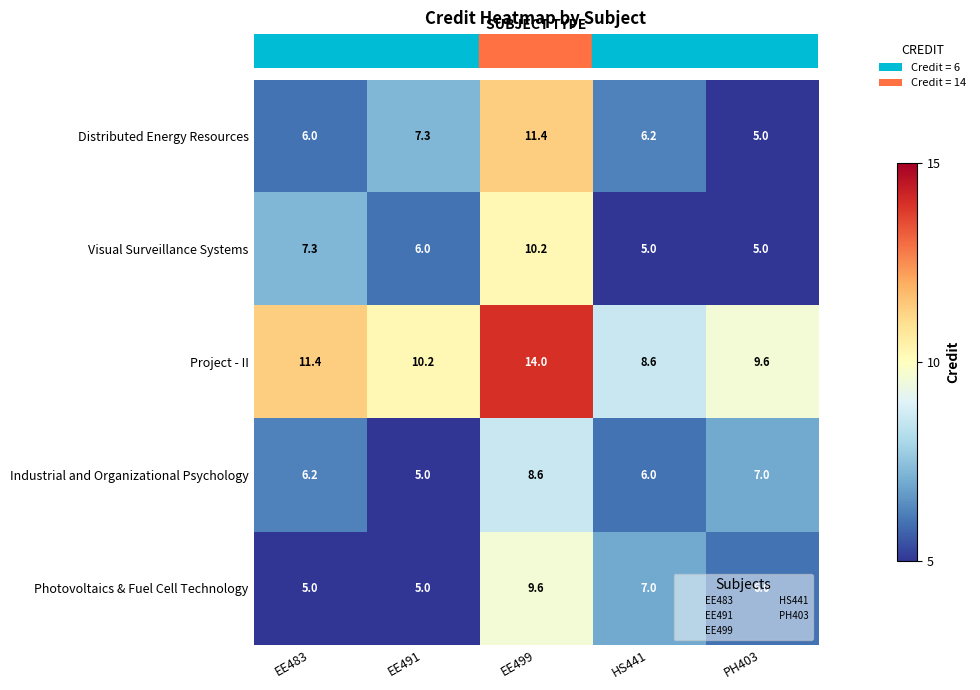

How many series are shown in this chart?

5